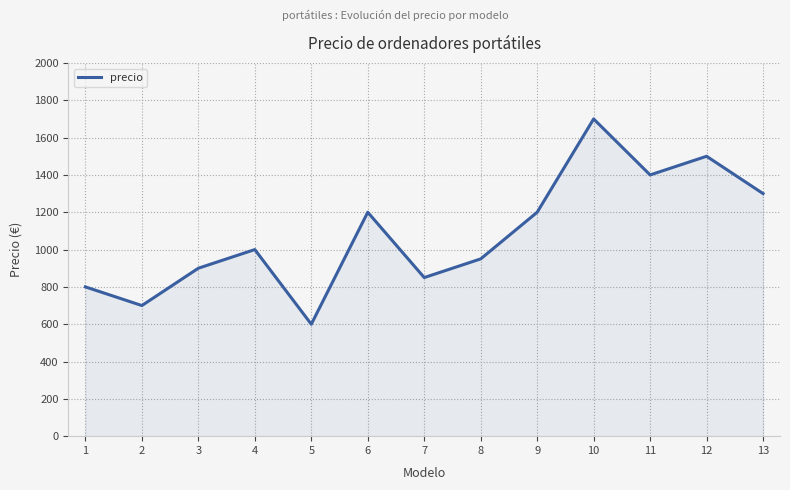

What is the difference between the second highest and minimum values?

900